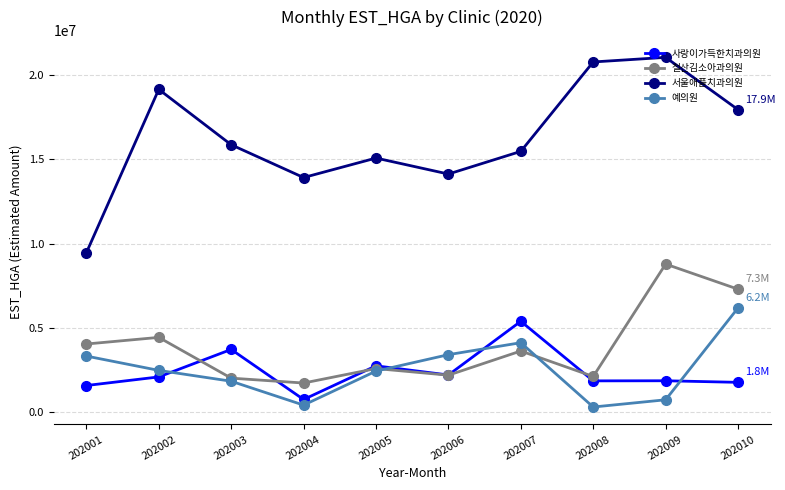

What is the total value across all series at 202005?

22855442